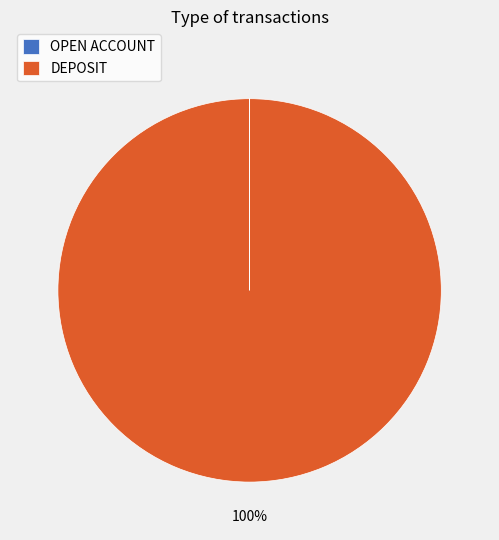

True or false: DEPOSIT accounts for 100% of the total.

True